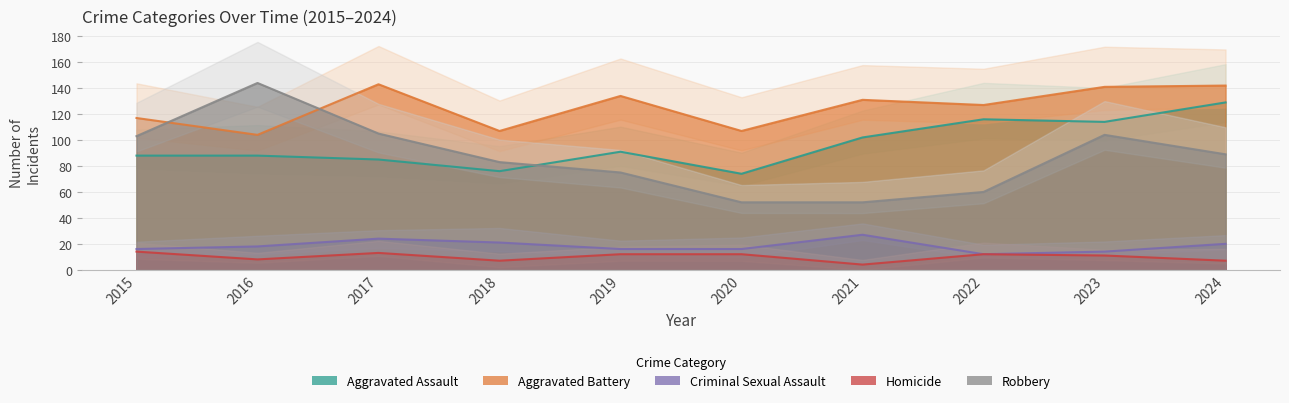

What is the maximum value shown in the chart?

144